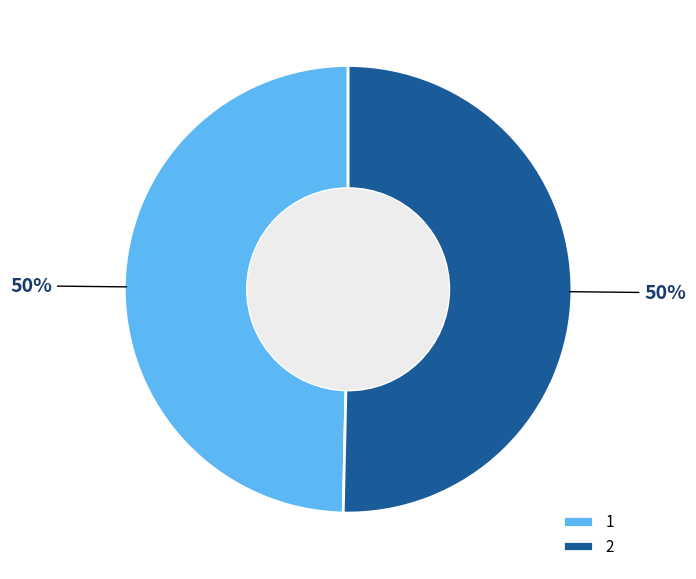

Which slice represents more than half of the pie?

2